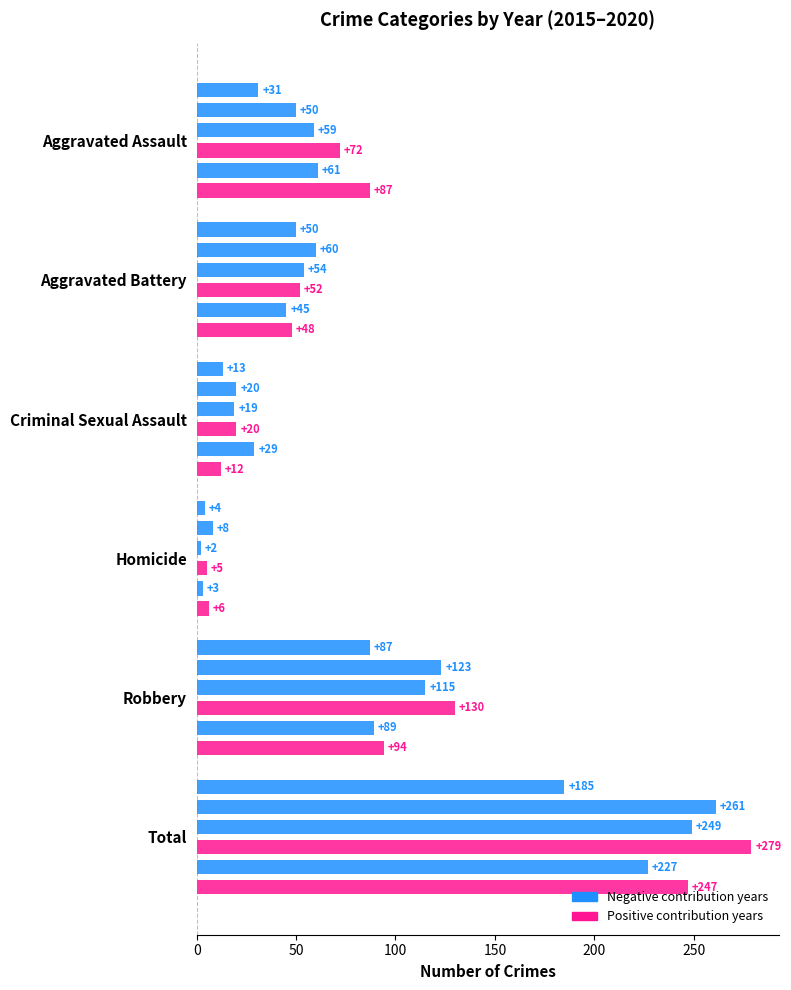

What is the label of the 1st bar from the right?

Total